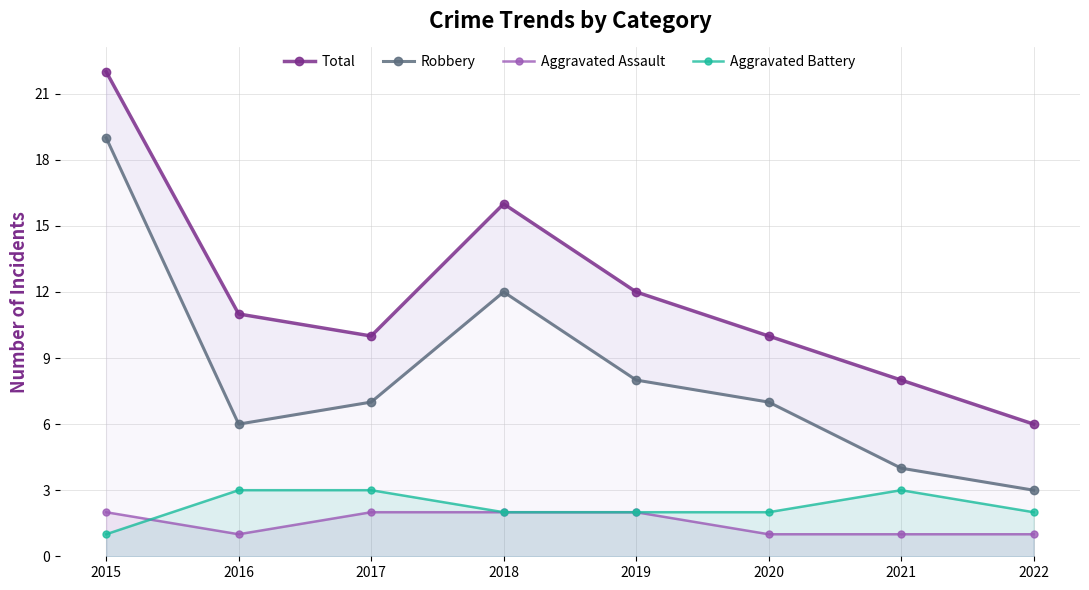

What is the difference between the Total values at 2021 and 2019?

4